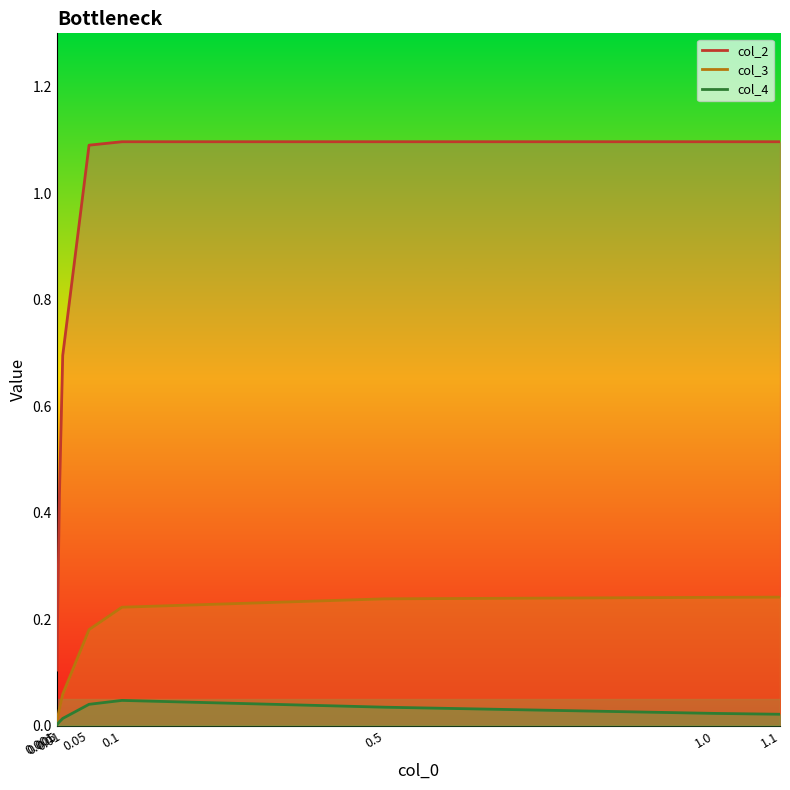

List the series in order of their overall mean, lowest first.

col_4 line, col_3 line, col_2 line